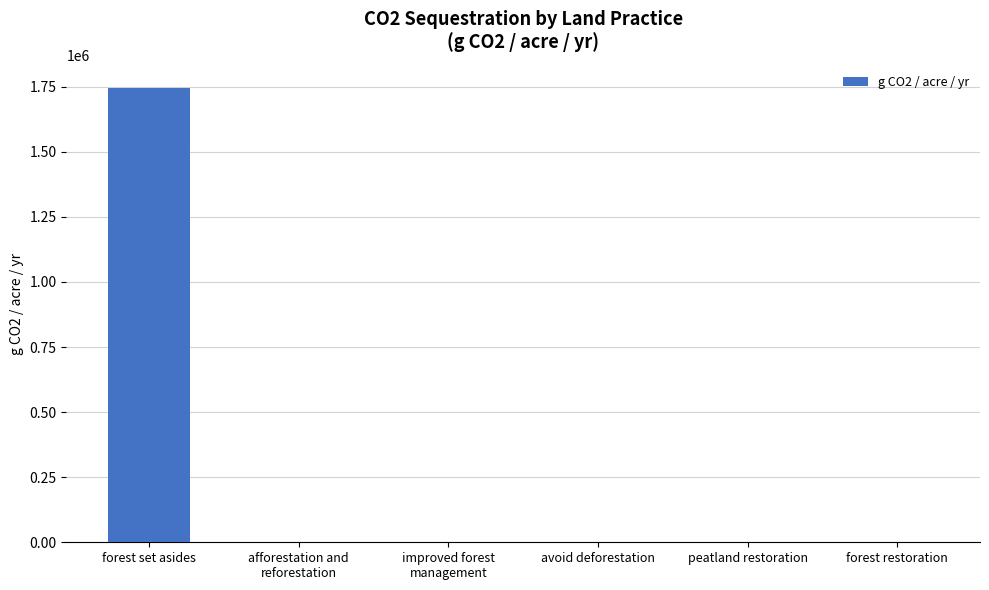

Is it true that the value at forest set asides is 1746915.2?

True